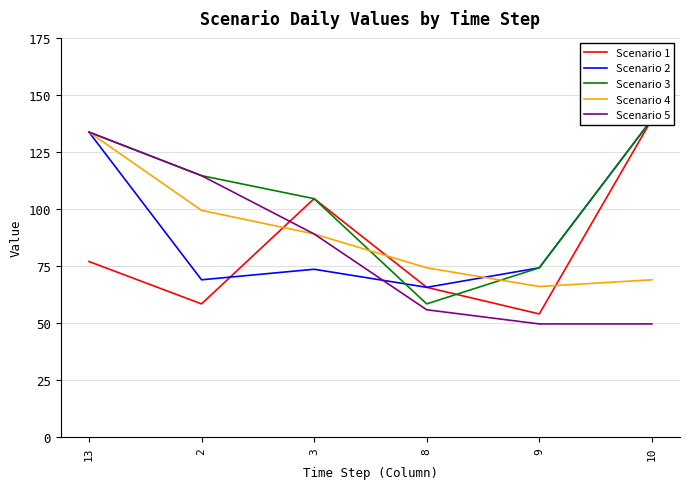

What is the average value of the Scenario 1 series?

83.2